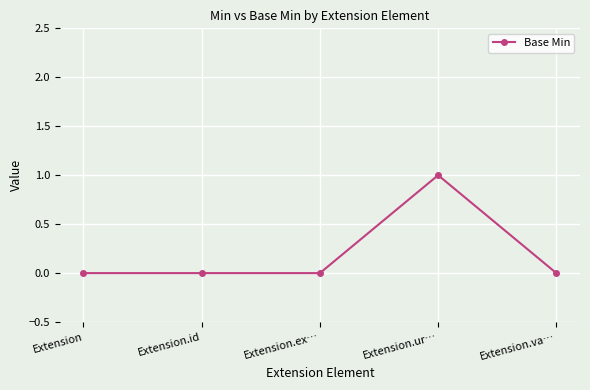

Which label corresponds to the largest value in the chart?

Extension.ur…